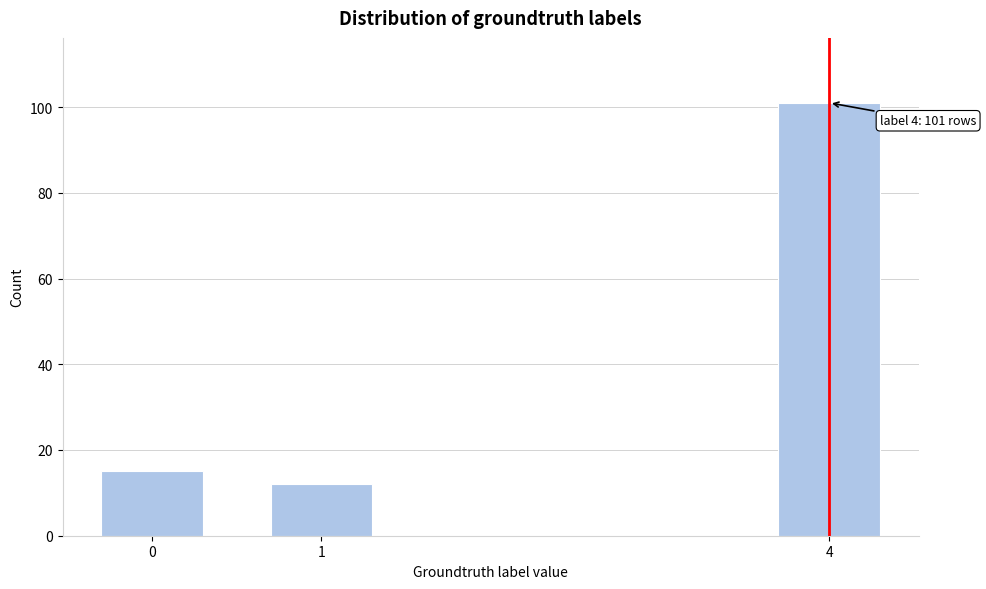

Reading left to right, extract all data points from this chart.

0=15	1=12	4=101